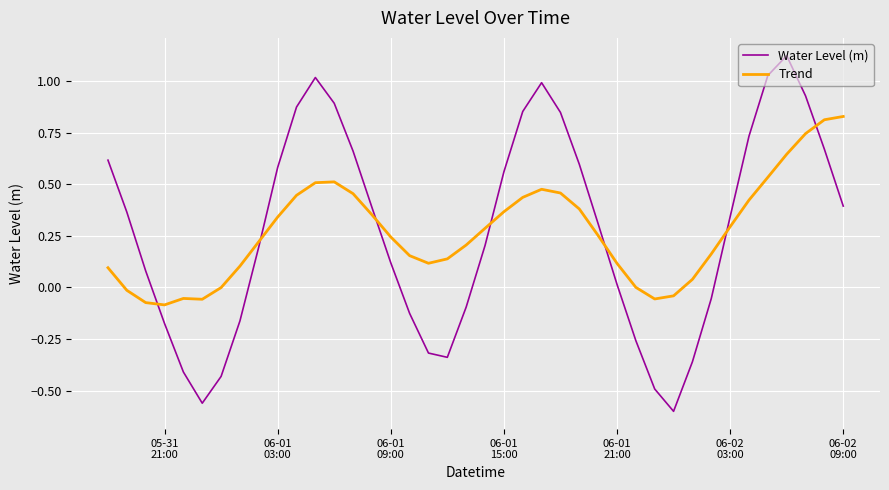

Which series has the largest range (max minus min)?

Water Level (m)